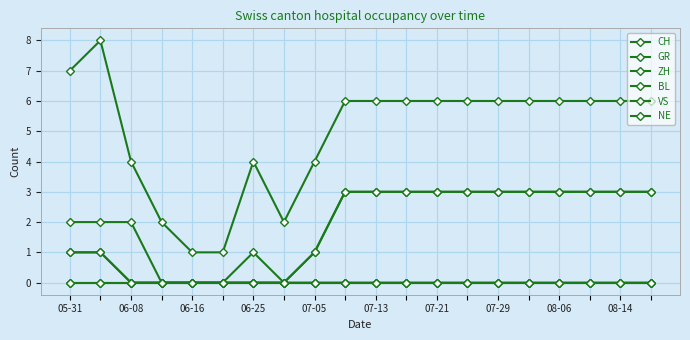

Is this an area chart (filled region under the line)?

No